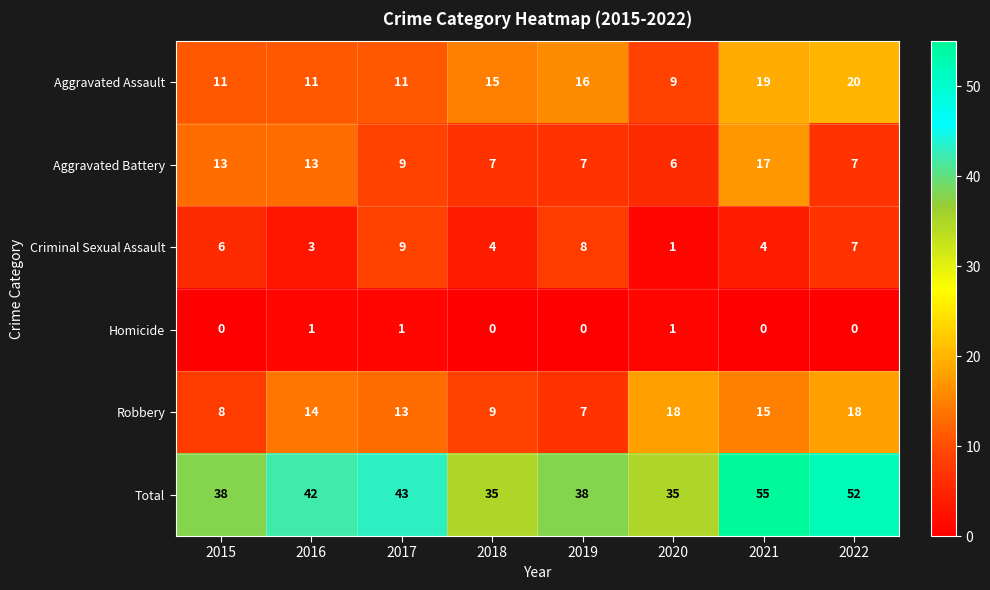

Is the value of Homicide at 2020 greater than the value of Robbery at 2016?

No